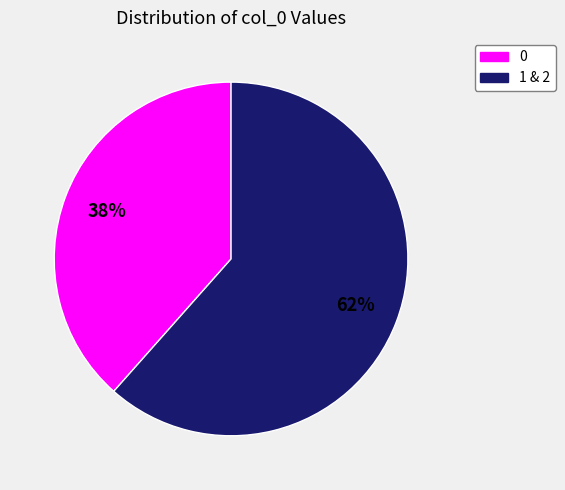

Is there a majority slice in this chart?

Yes